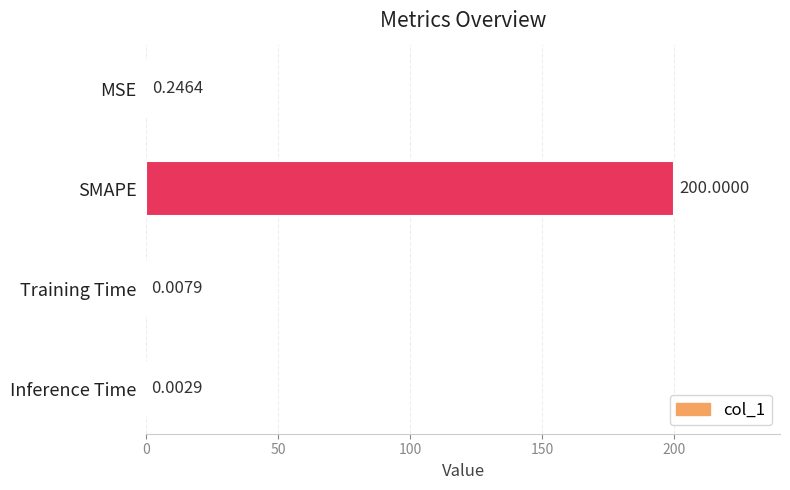

Where is the data nearest to the value 100?

MSE